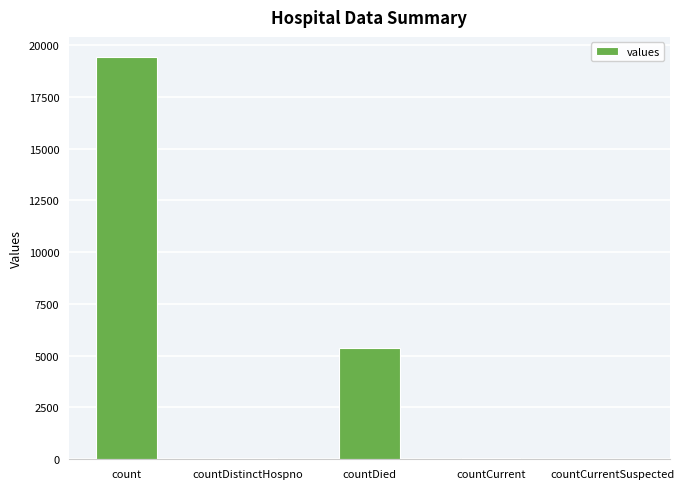

Which category has the highest value across all series?

count